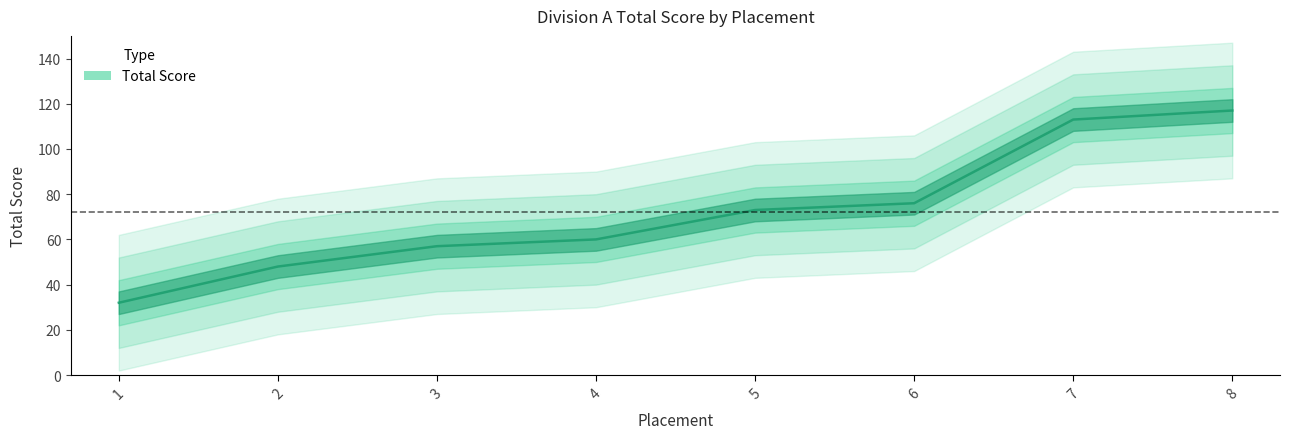

What is the value of the 2nd point from the left?

48